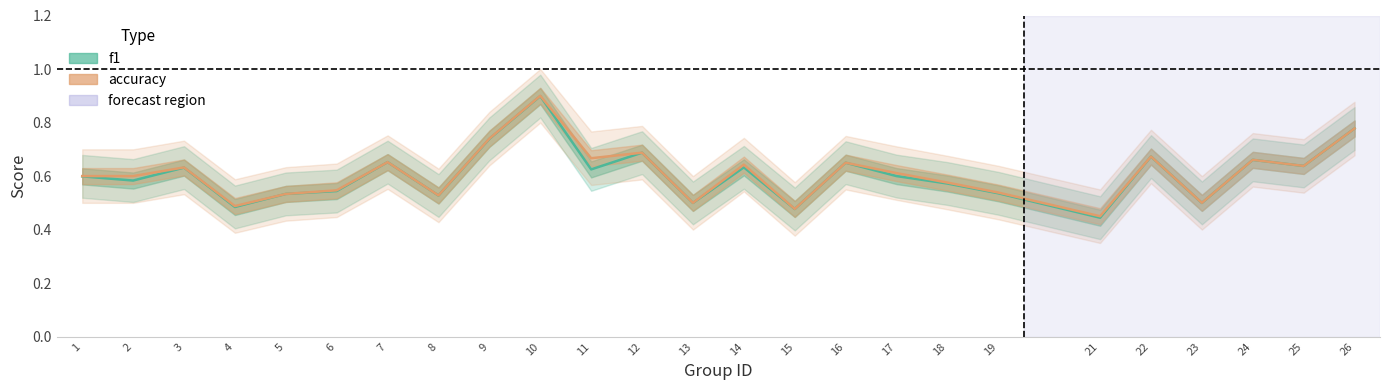

What is the smallest value displayed?

0.4